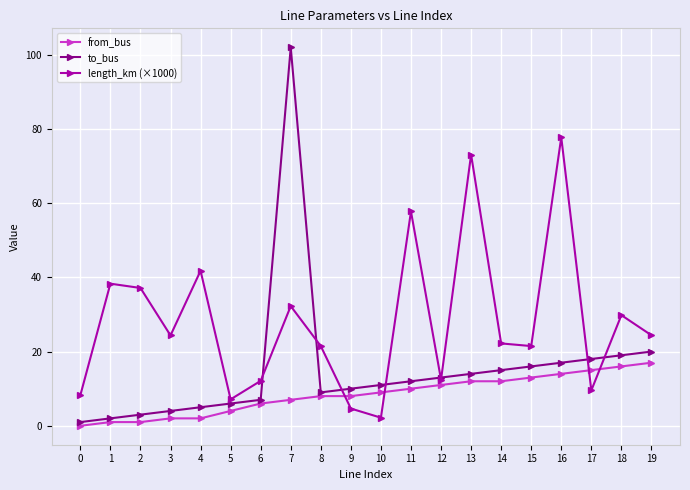

Is it true that to_bus equals 4.5 at 13?

False